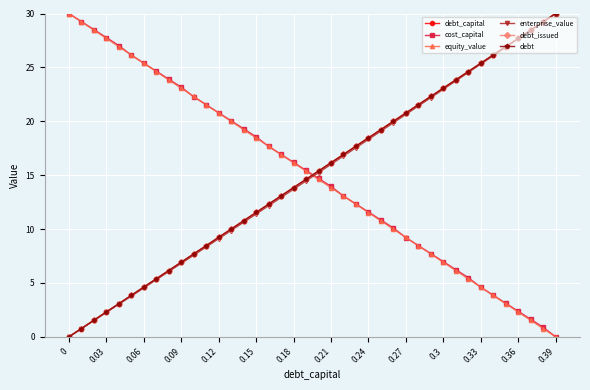

How many times do debt_capital and debt cross each other?

22